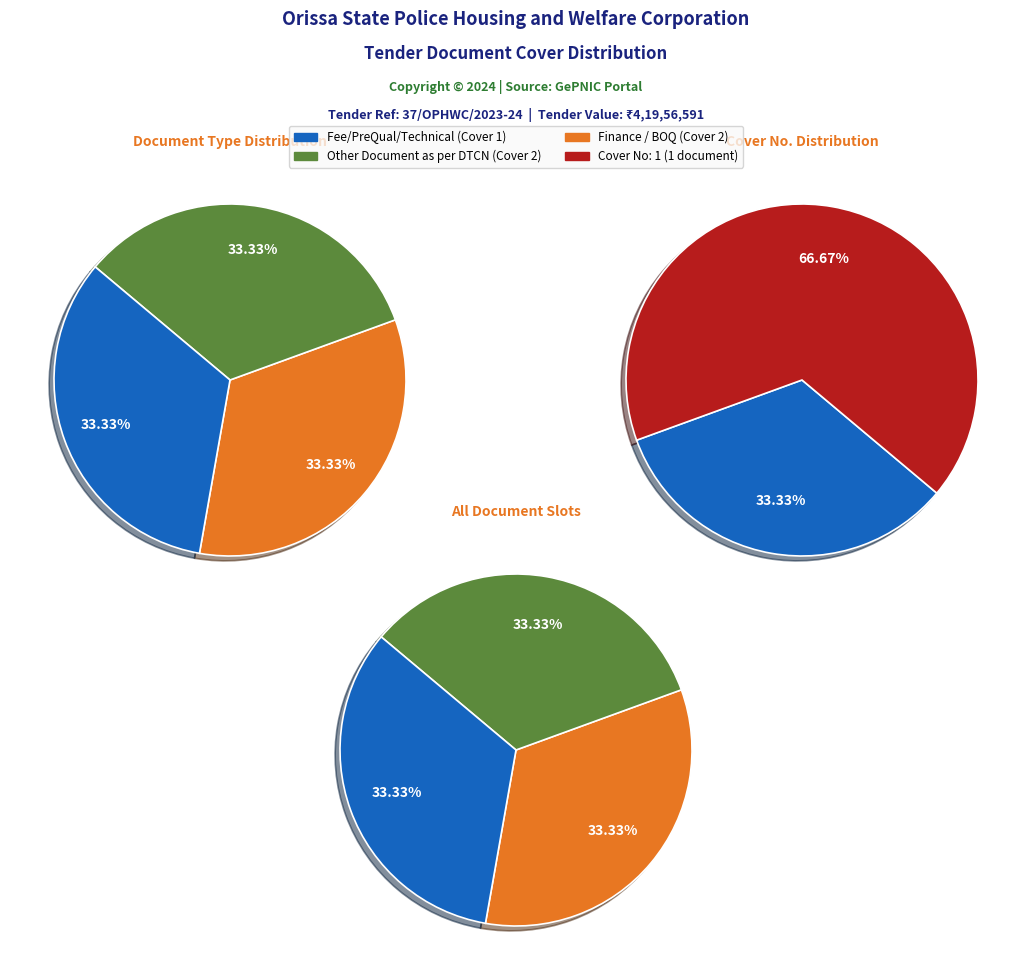

To the nearest percent, what is the average slice percentage?

33%